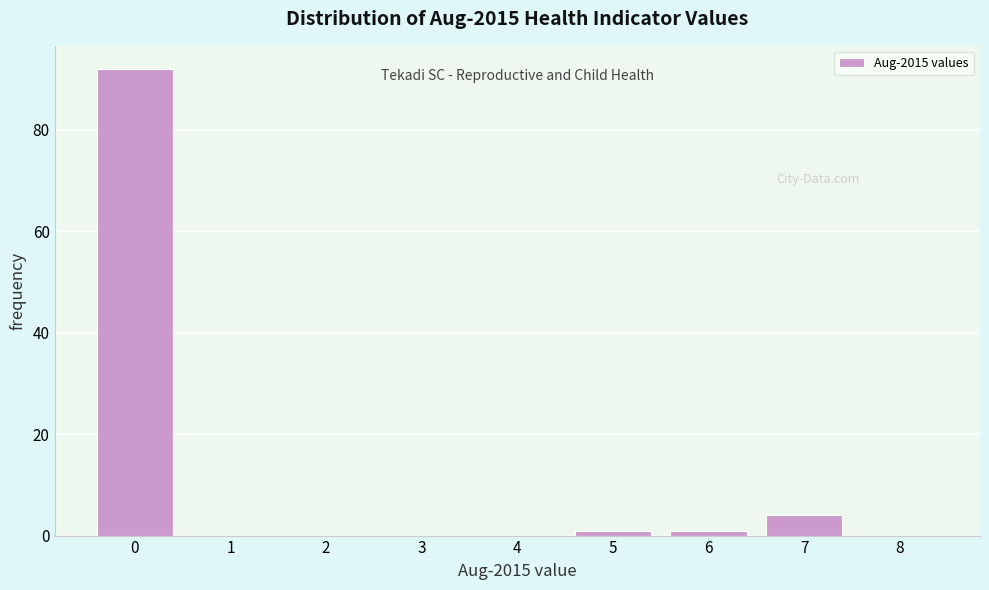

Which range on the x-axis has the tallest bar?

-0.5 to 0.5